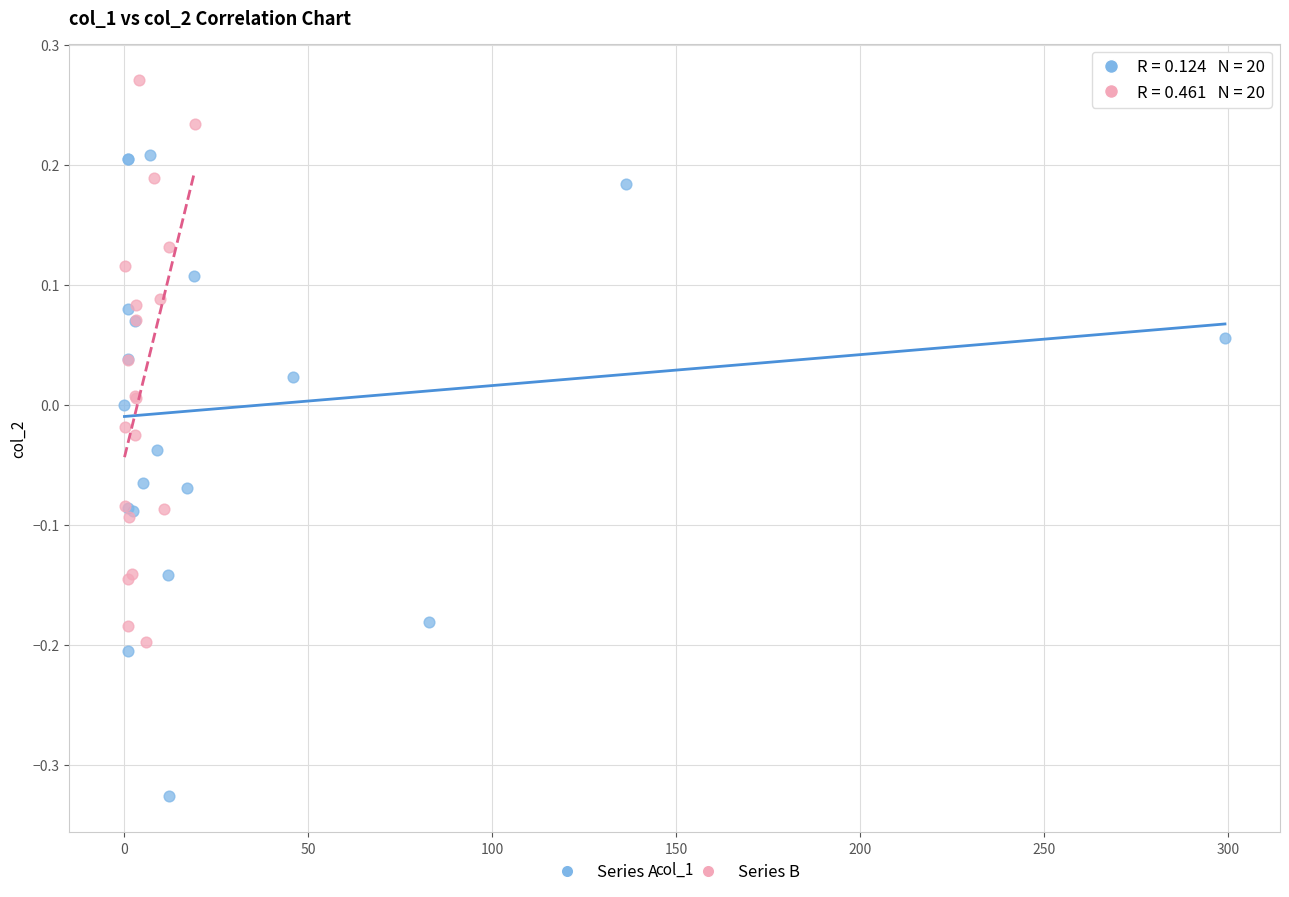

Which series contains the lowest Y value?

Series A